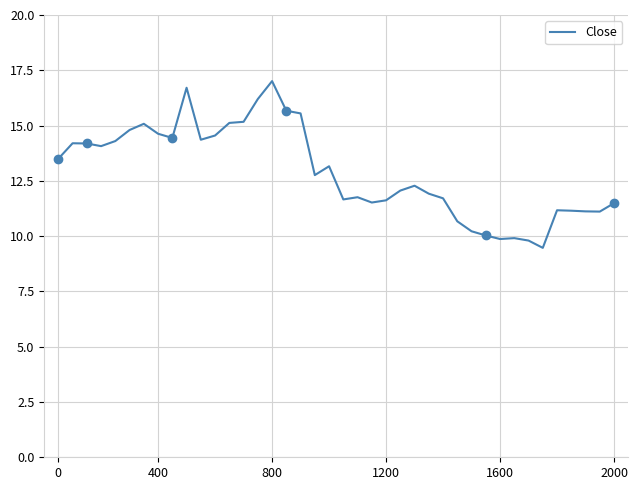

What is the change in value from 33 to 36?

+1.3